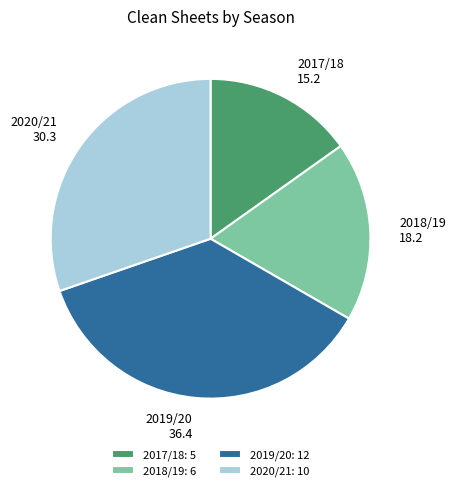

Is it true that 2019/20 is 36% of the pie?

True